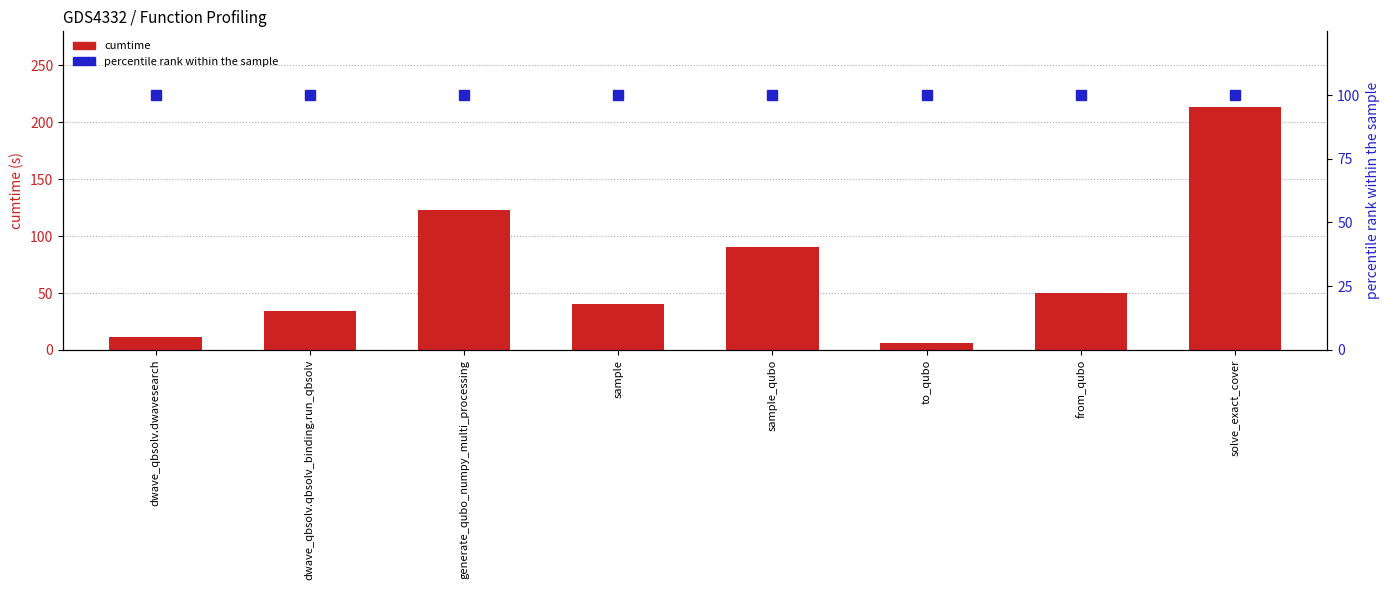

What is the sum of all percentile rank within the sample values?

800.0